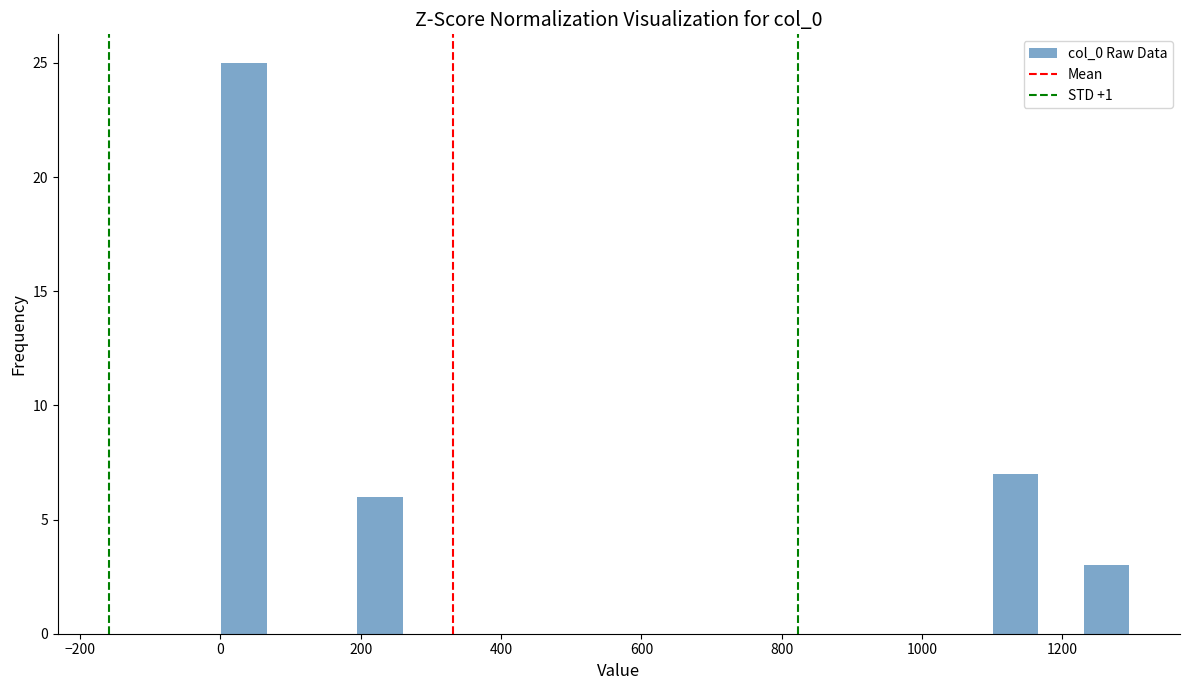

Read against the x-axis, roughly where is the centre of the tallest bar?

40